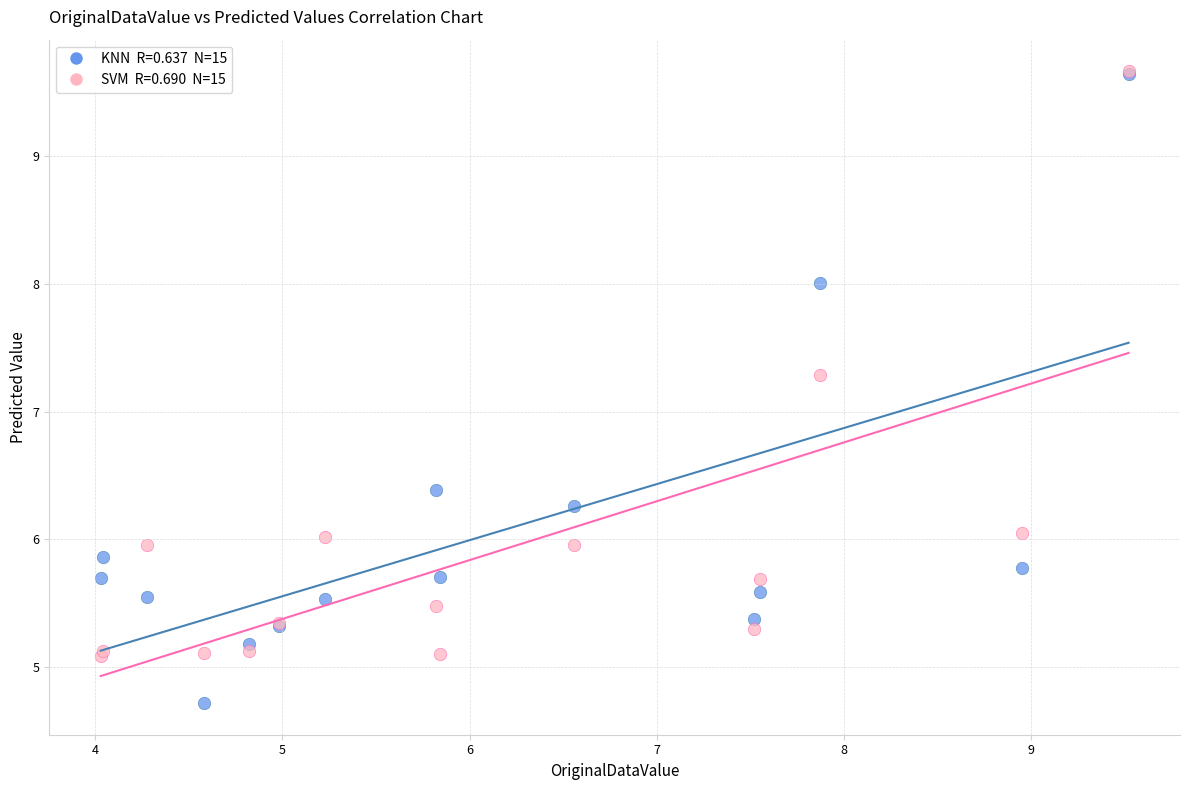

Across all series, what Y value is closest to 7?

7.3